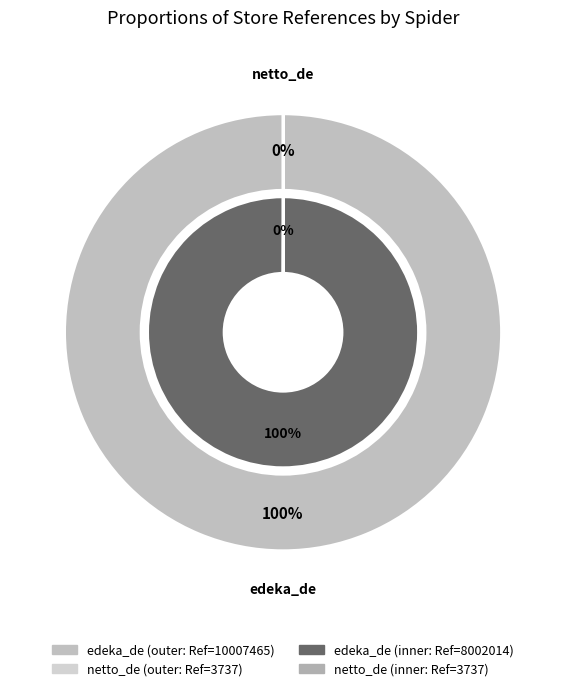

What percentage is the edeka_de slice, to the nearest percent?

100%